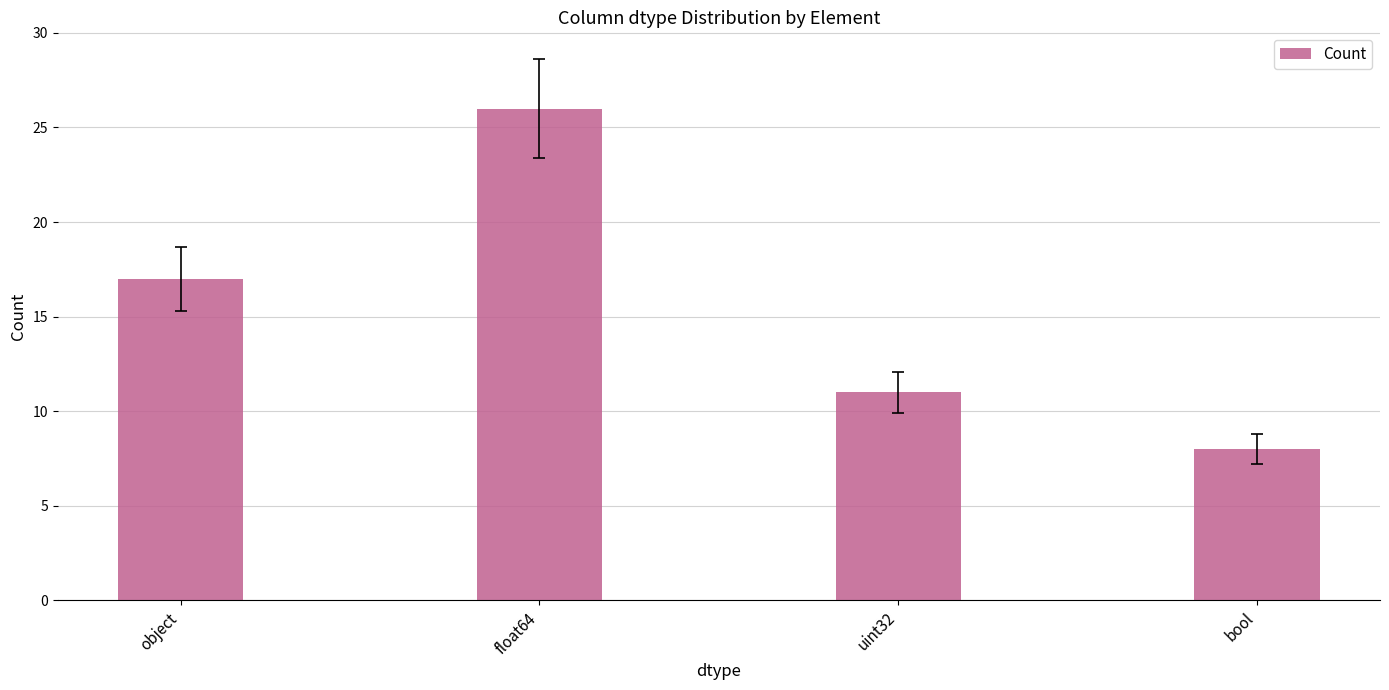

At which category does the chart reach its peak across all series?

float64